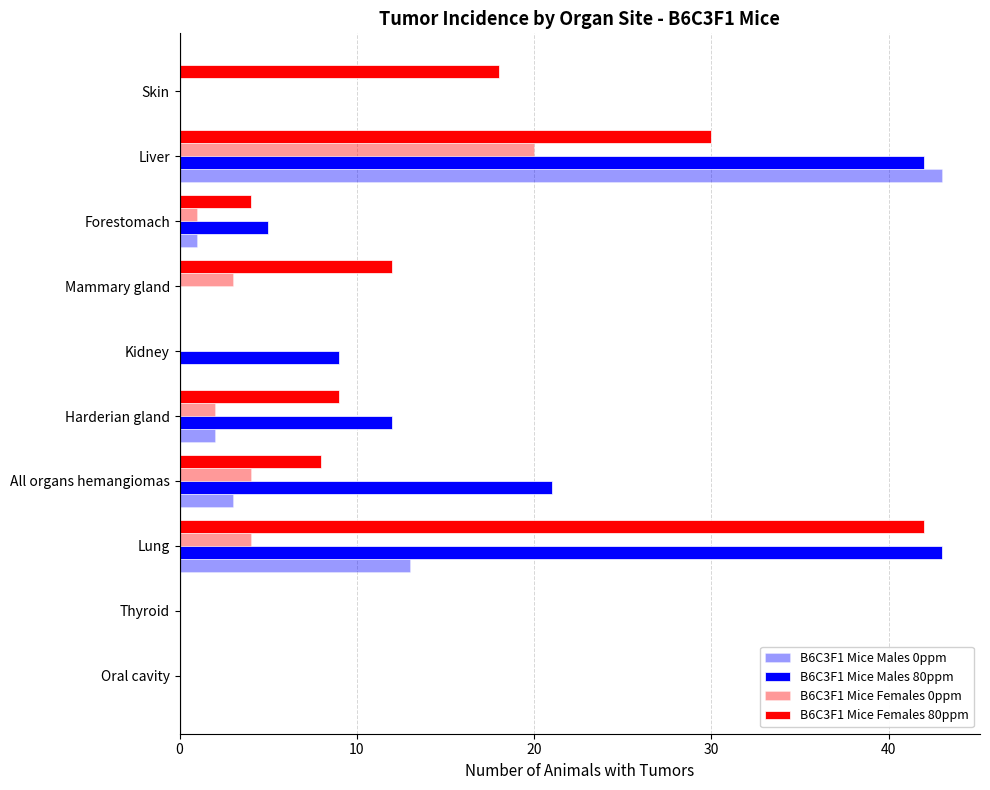

How many data points does each series have?

10